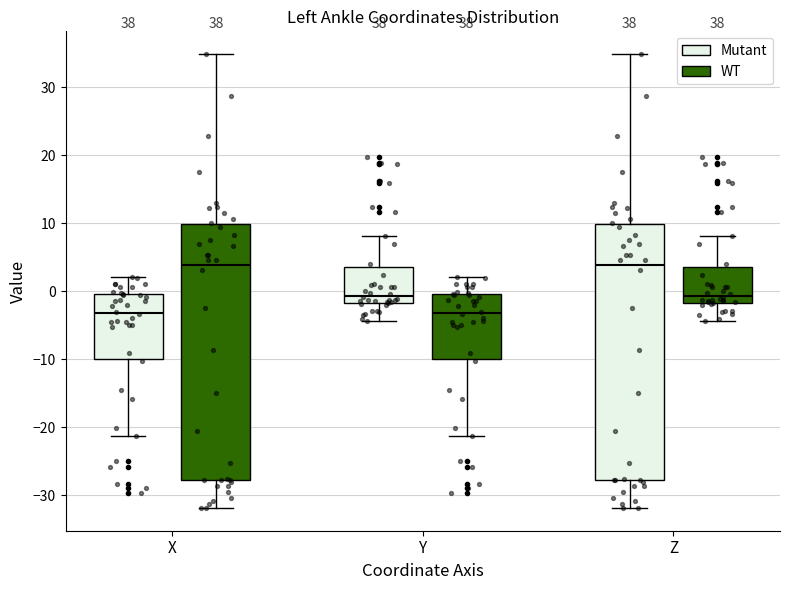

Reading left to right, transcribe this box plot: for each box, give where its median line is, the range the box spans, and where its two whiskers end, as read against the y-axis. The values are not printed on the chart, so give them approximately, as read against the axis.

X (Mutant): median -3, box -10 to 0, whiskers -21 to 2
X (WT): median 4, box -28 to 10, whiskers -32 to 35
Y (Mutant): median -1, box -2 to 4, whiskers -4 to 8
Y (WT): median -3, box -10 to 0, whiskers -21 to 2
Z (Mutant): median 4, box -28 to 10, whiskers -32 to 35
Z (WT): median -1, box -2 to 4, whiskers -4 to 8